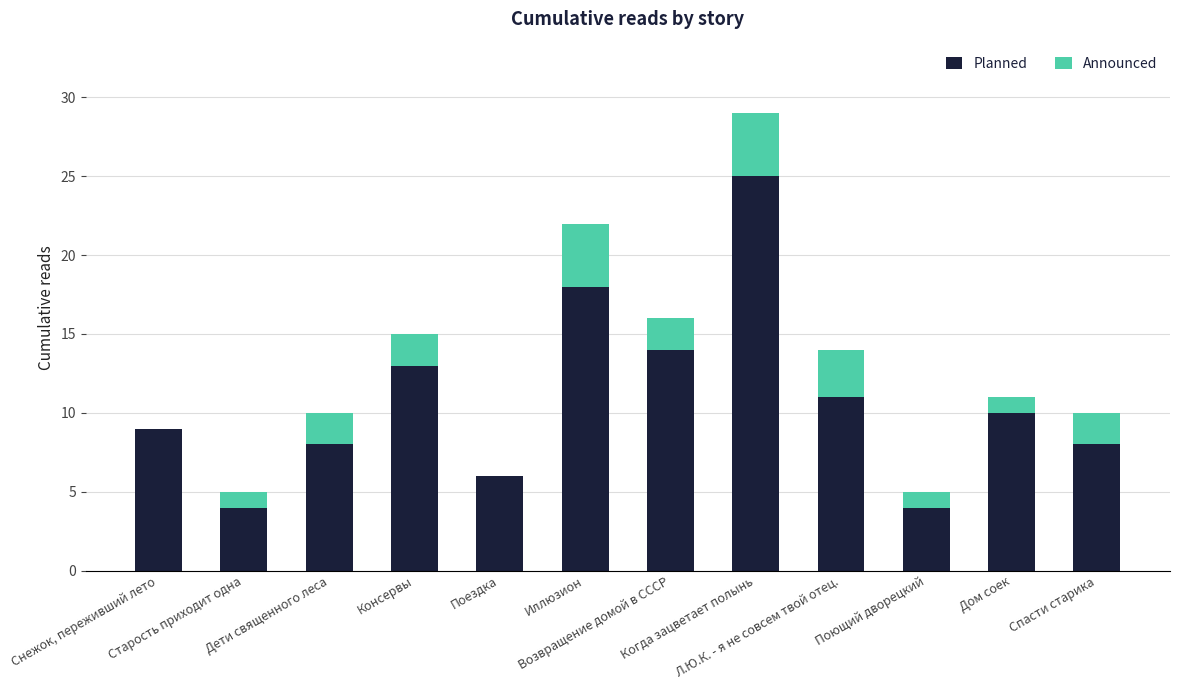

What is the highest value of the Planned series?

25